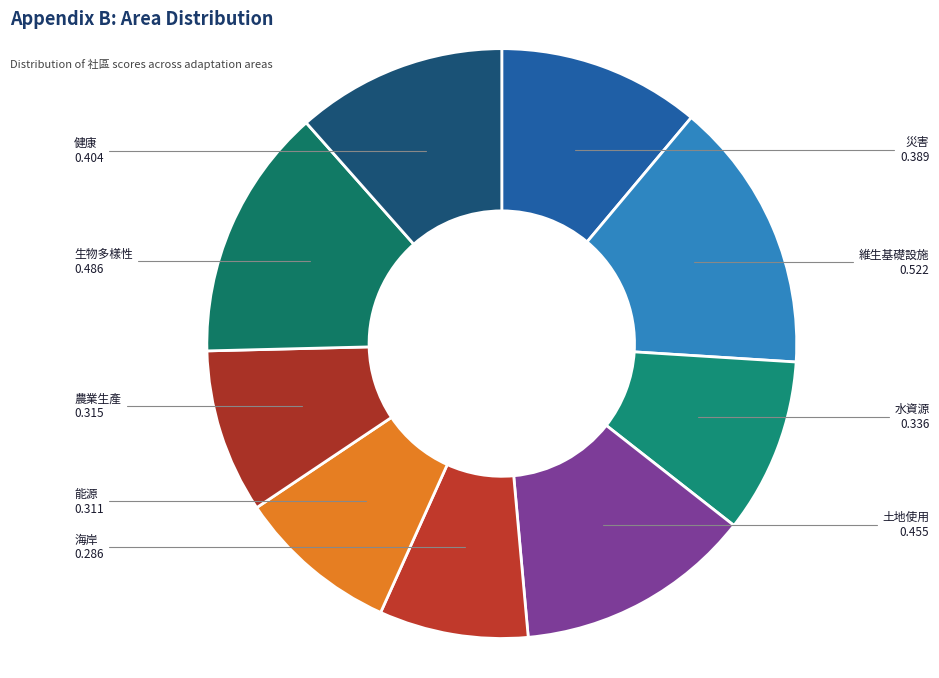

How many slices are in this pie chart?

9